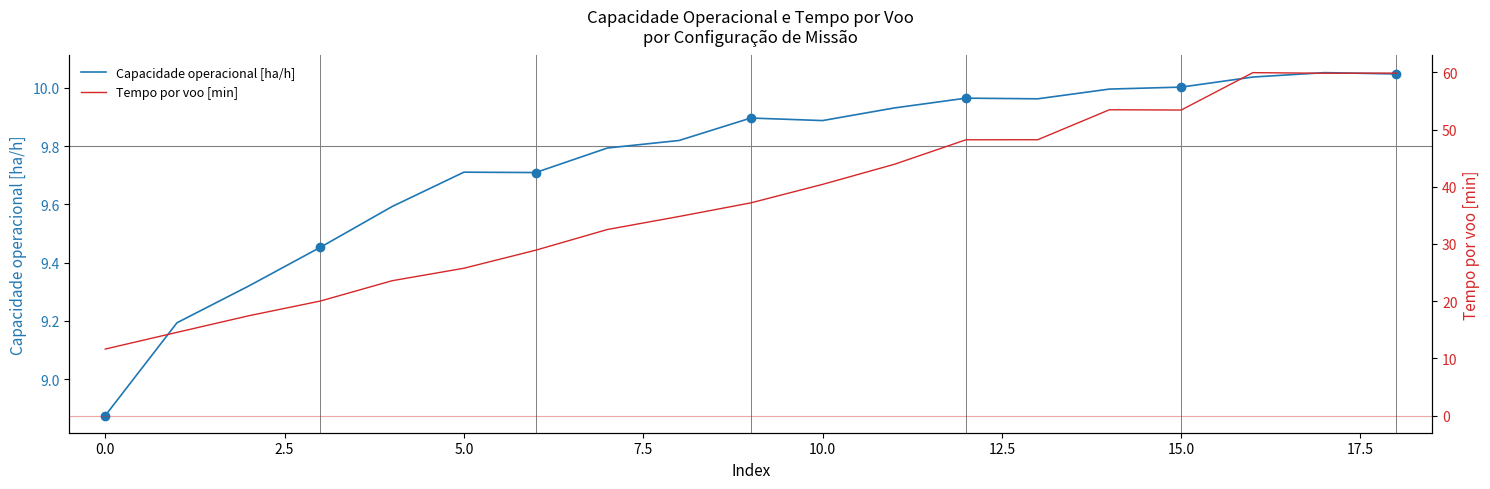

List the series in order of their overall mean, lowest first.

Capacidade operacional [ha/h], Tempo por voo [min]